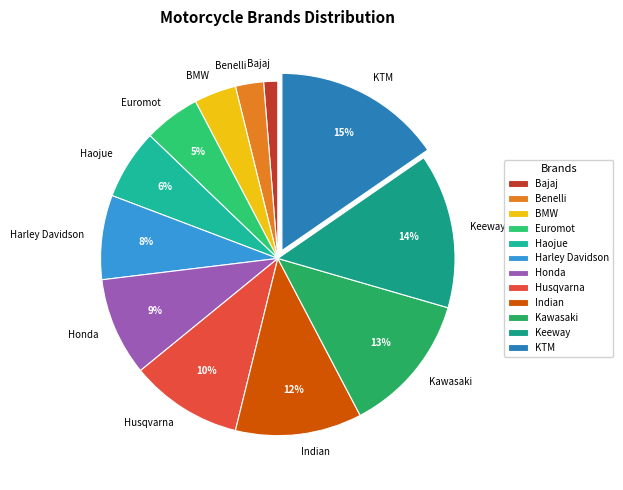

Which has a higher value, BMW or KTM?

KTM